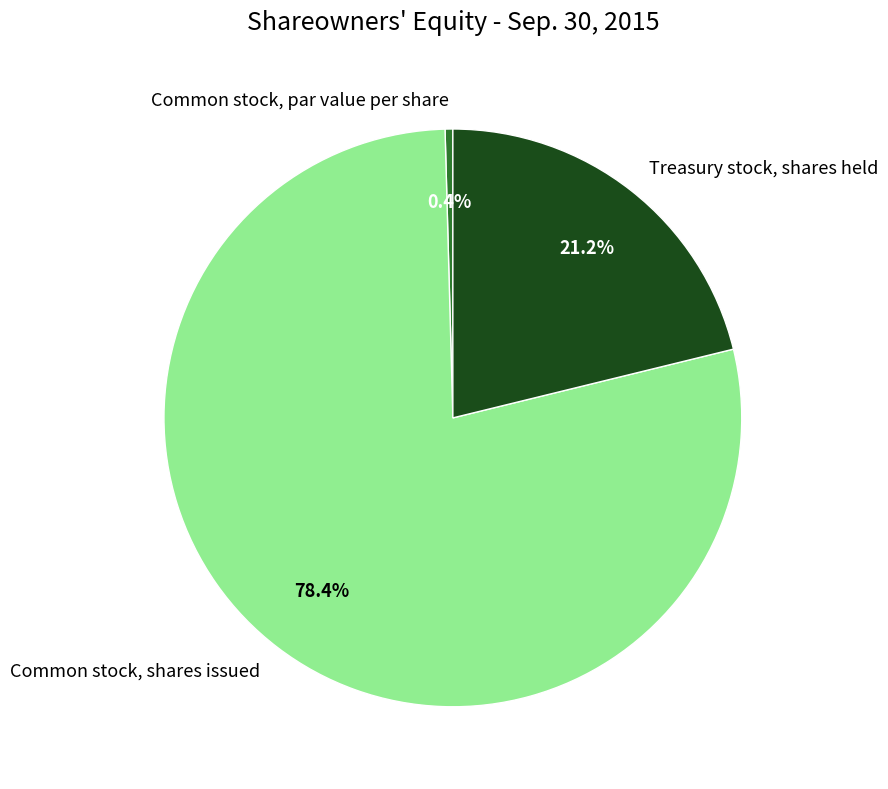

Between Treasury stock, shares held and Common stock, par value per share, which is larger?

Treasury stock, shares held